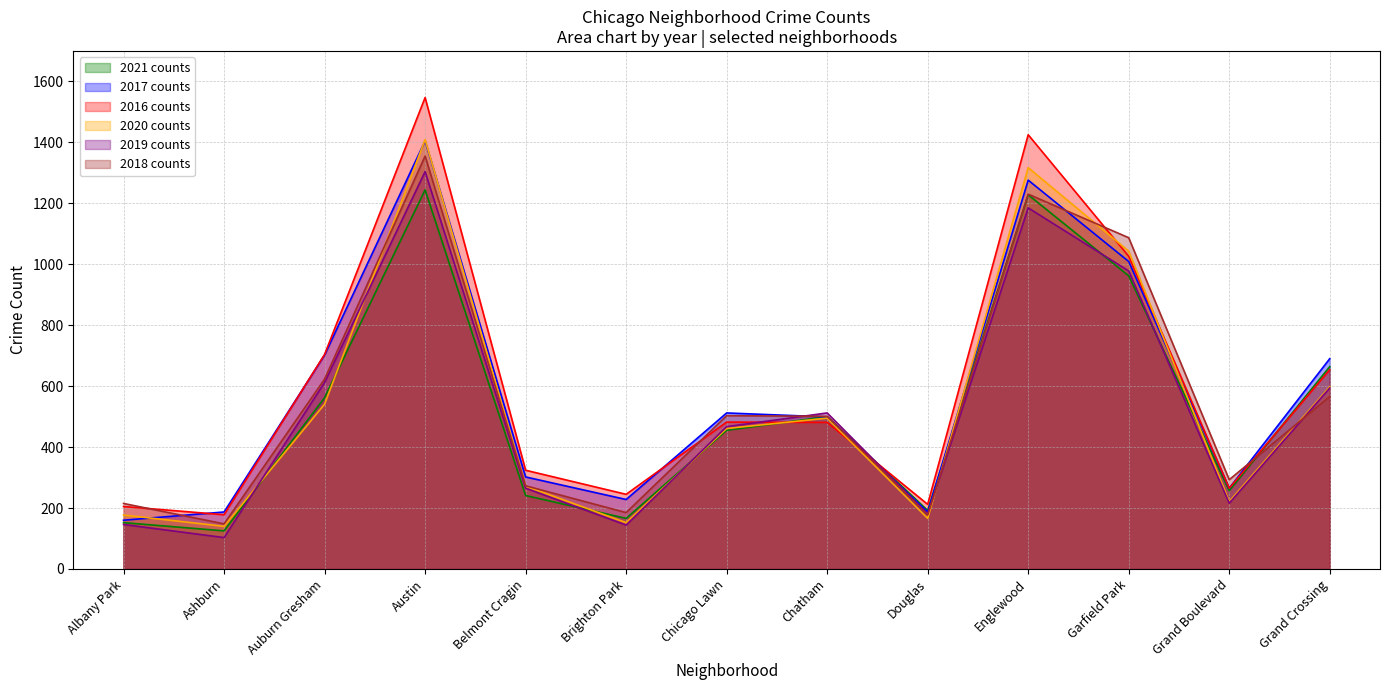

Rank the categories by 2017 value from highest to lowest.

Austin, Englewood, Garfield Park, Auburn Gresham, Grand Crossing, Chicago Lawn, Chatham, Belmont Cragin, Grand Boulevard, Brighton Park, Ashburn, Douglas, Albany Park